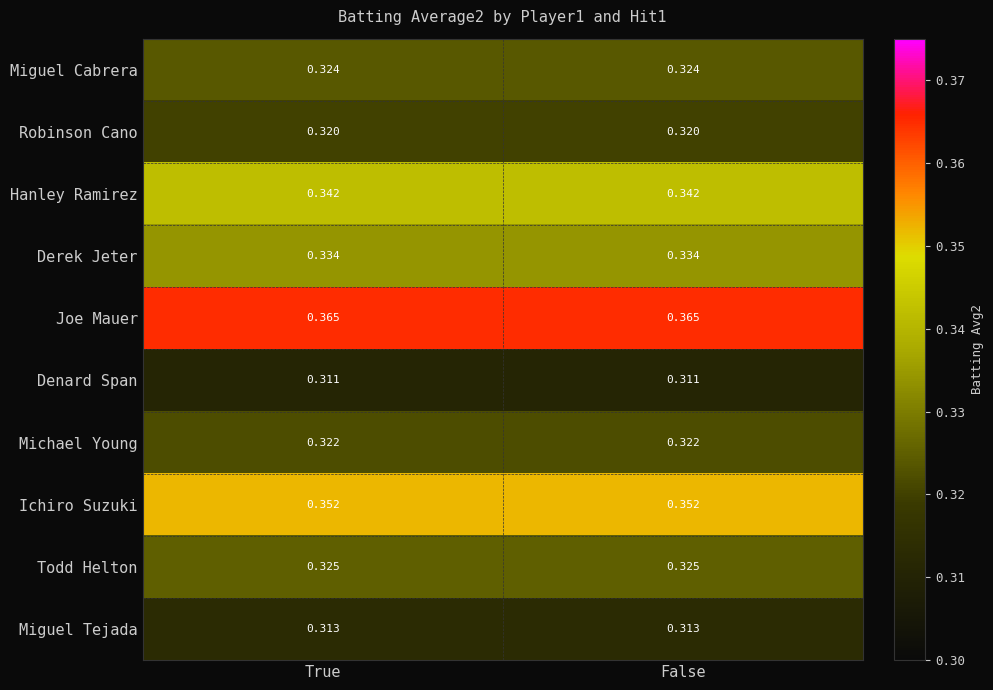

Which series has the largest total across all categories?

Joe Mauer